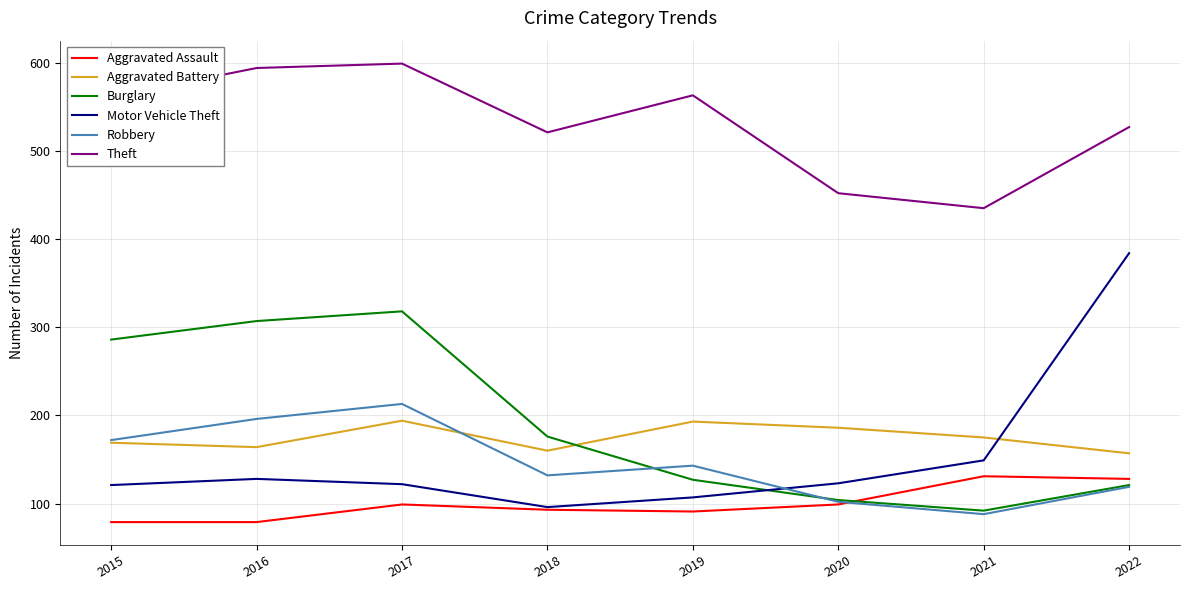

At how many categories does at least one series exceed 392?

8